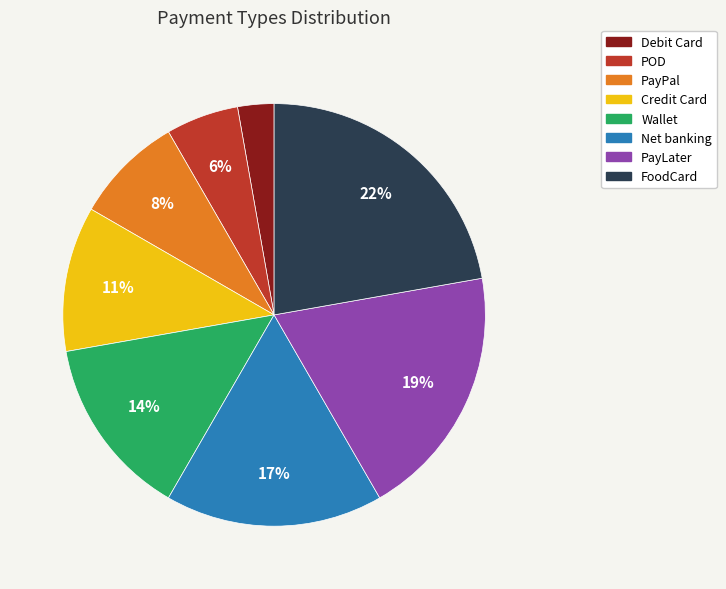

Combined, do PayPal and Debit Card account for over 50%?

No